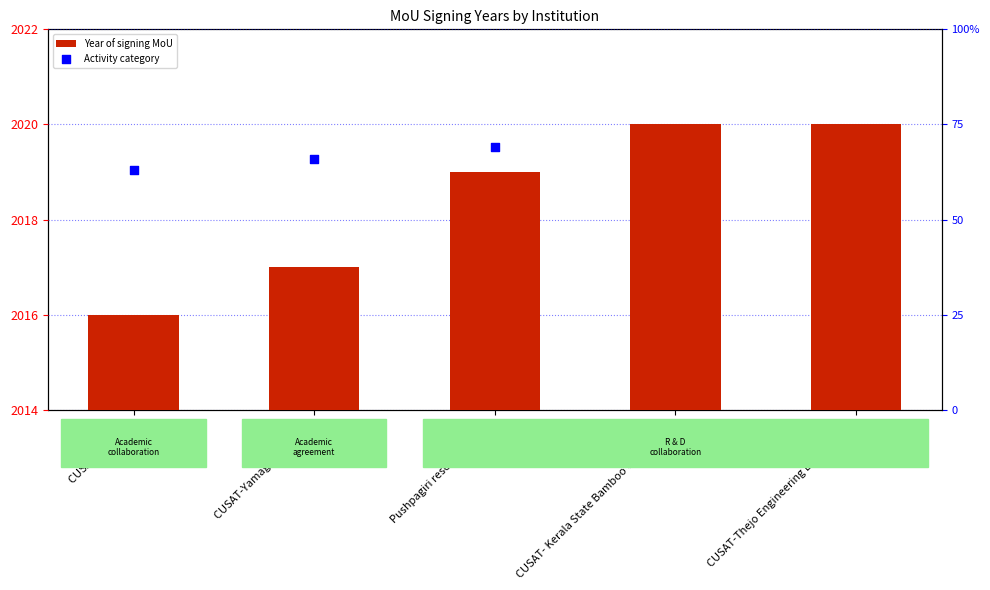

Is the value of Activity category at CUSAT- Kerala State Bamboo Corporation greater than the value of Year of signing MoU at CUSAT- Srilanka?

Yes